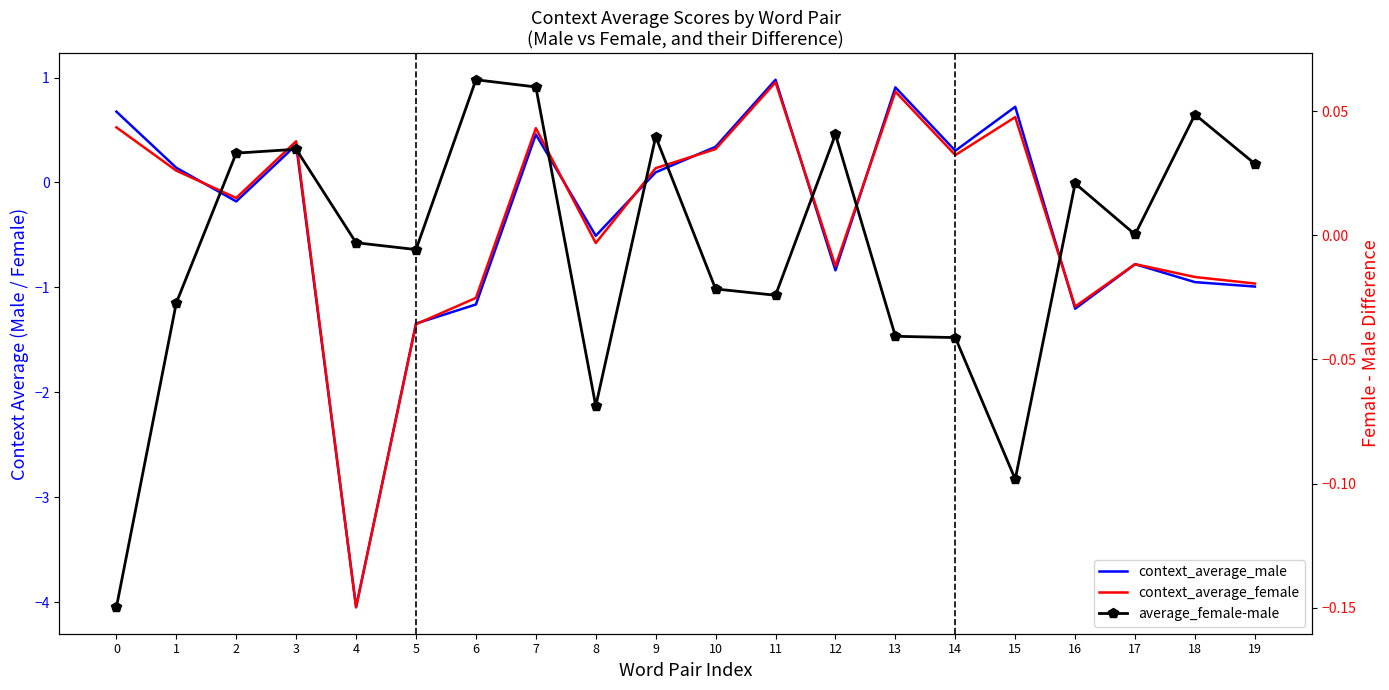

Reading left to right, extract all data points from this chart.

context_average_male: 0=0.7	1=0.1	2=-0.2	3=0.4	4=-4.0	5=-1.3	6=-1.2	7=0.5	8=-0.5	9=0.1	10=0.3	11=1.0	12=-0.8	13=0.9	14=0.3	15=0.7	16=-1.2	17=-0.8	18=-0.9	19=-1.0
context_average_female: 0=0.5	1=0.1	2=-0.1	3=0.4	4=-4.0	5=-1.4	6=-1.1	7=0.5	8=-0.6	9=0.1	10=0.3	11=1.0	12=-0.8	13=0.9	14=0.3	15=0.6	16=-1.2	17=-0.8	18=-0.9	19=-1.0
average_female-male: 0=-0.1	1=-0.0	2=0.0	3=0.0	4=-0.0	5=-0.0	6=0.1	7=0.1	8=-0.1	9=0.0	10=-0.0	11=-0.0	12=0.0	13=-0.0	14=-0.0	15=-0.1	16=0.0	17=0.0	18=0.0	19=0.0